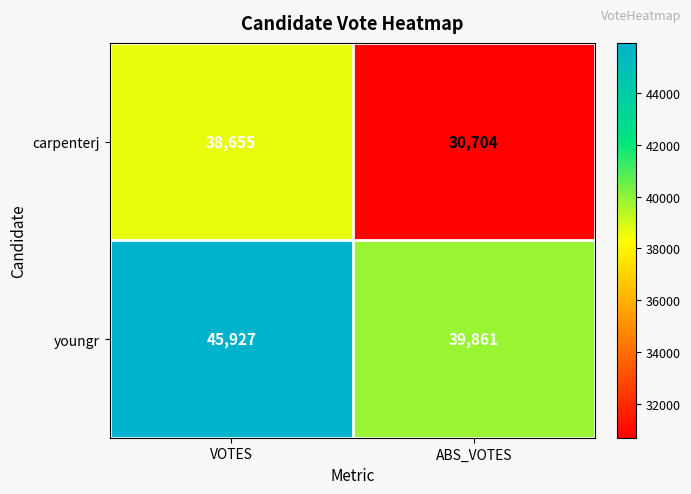

Is it true that carpenterj equals 38655 at VOTES?

True